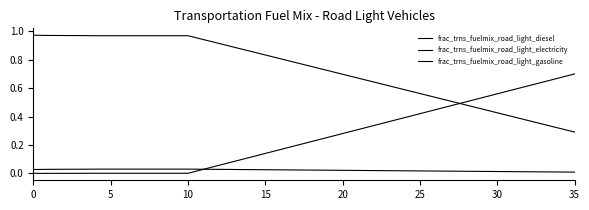

What is the difference between the maximum and minimum values in the frac_trns_fuelmix_road_light_gasoline series?

0.7